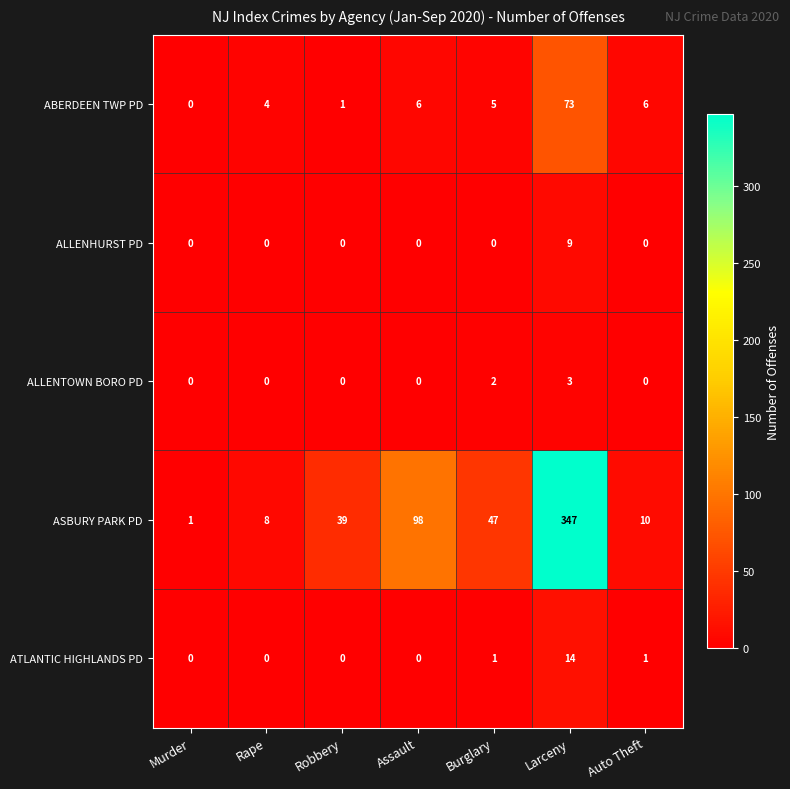

The ASBURY PARK PD series shows 8 at Rape. True or false?

True